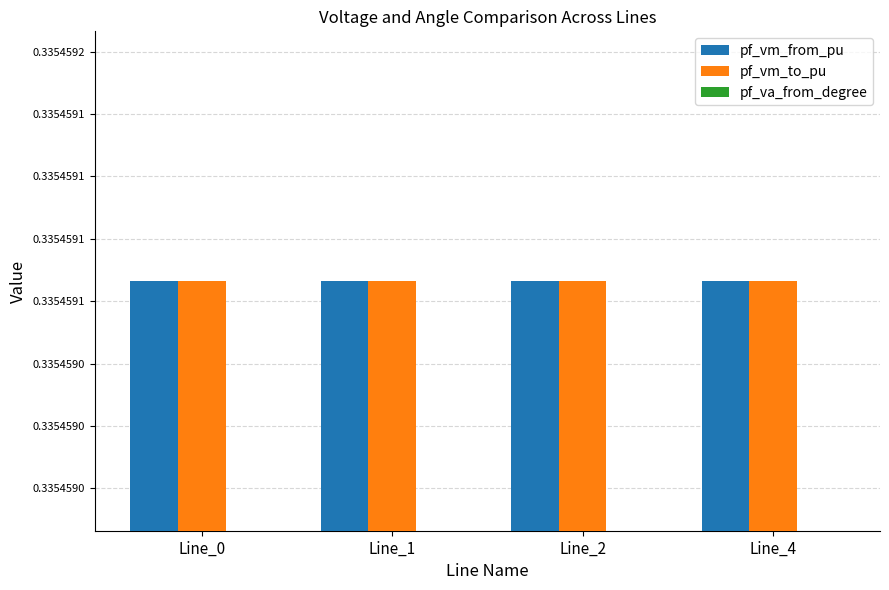

Are the bars grouped side by side (vs. stacked)?

Yes